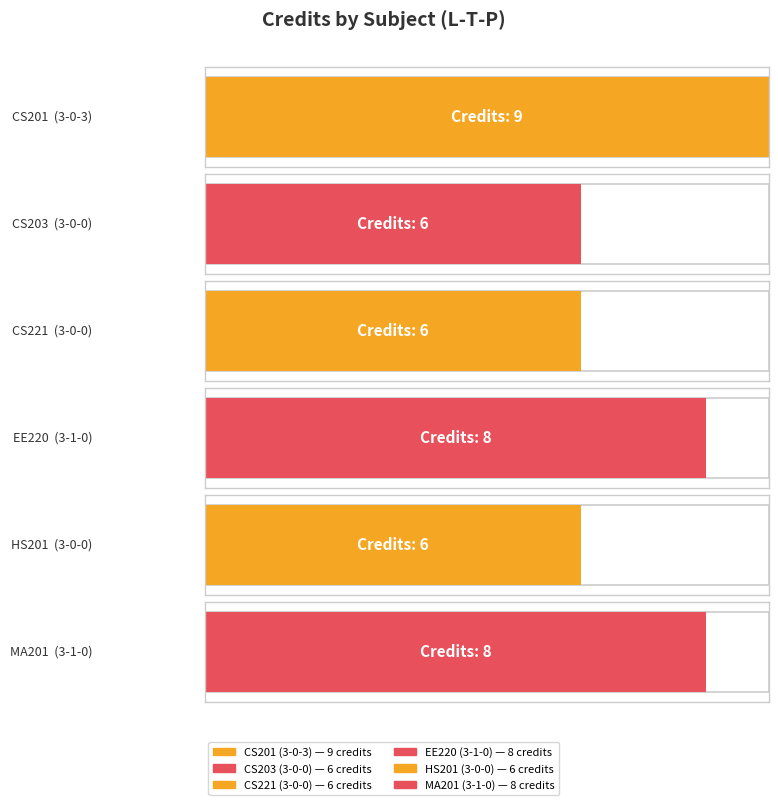

Reading right to left, transcribe all the data shown in this chart.

MA201
3-1-0=8	HS201
3-0-0=6	EE220
3-1-0=8	CS221
3-0-0=6	CS203
3-0-0=6	CS201
3-0-3=9